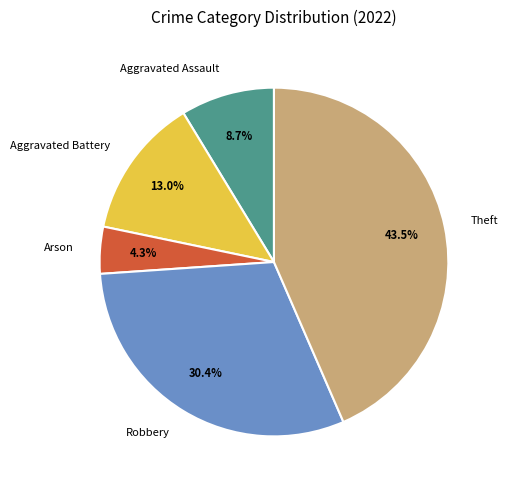

Is it true that Arson is 4% of the pie?

True